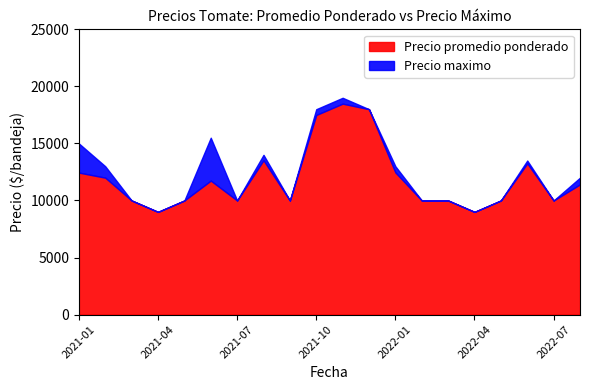

What is the label of the 3rd point from the left?

2021-03